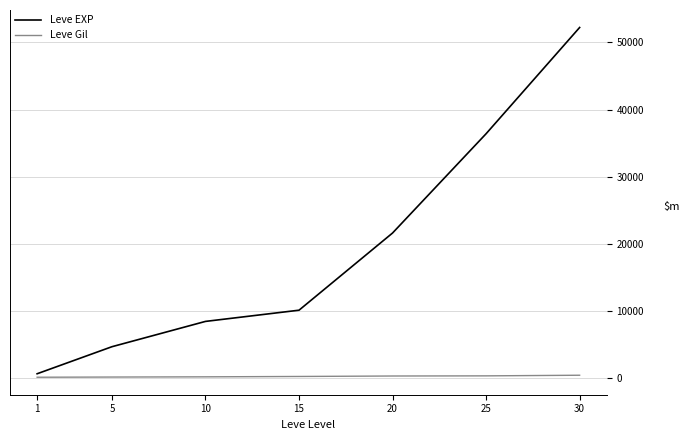

Rank the series by their maximum value, from highest to lowest.

Leve EXP, Leve Gil